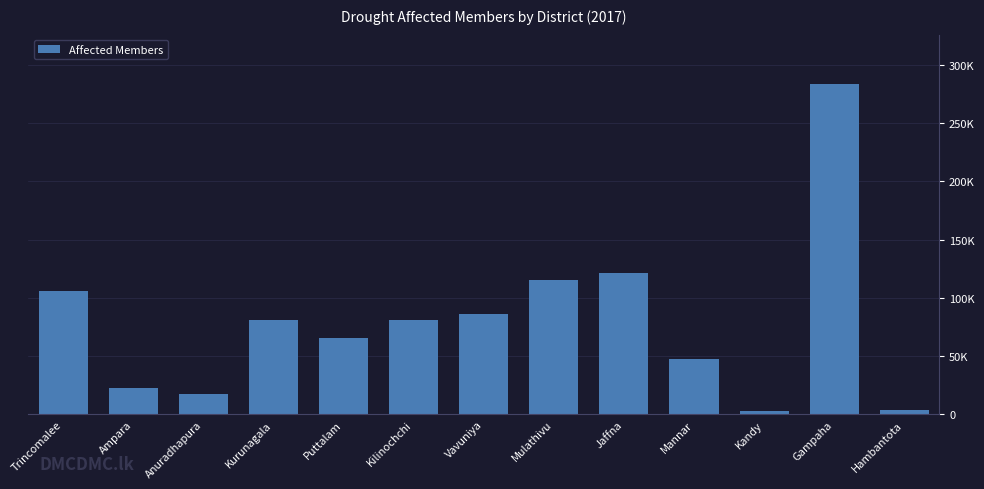

Which label corresponds to the smallest value in the chart?

Kandy